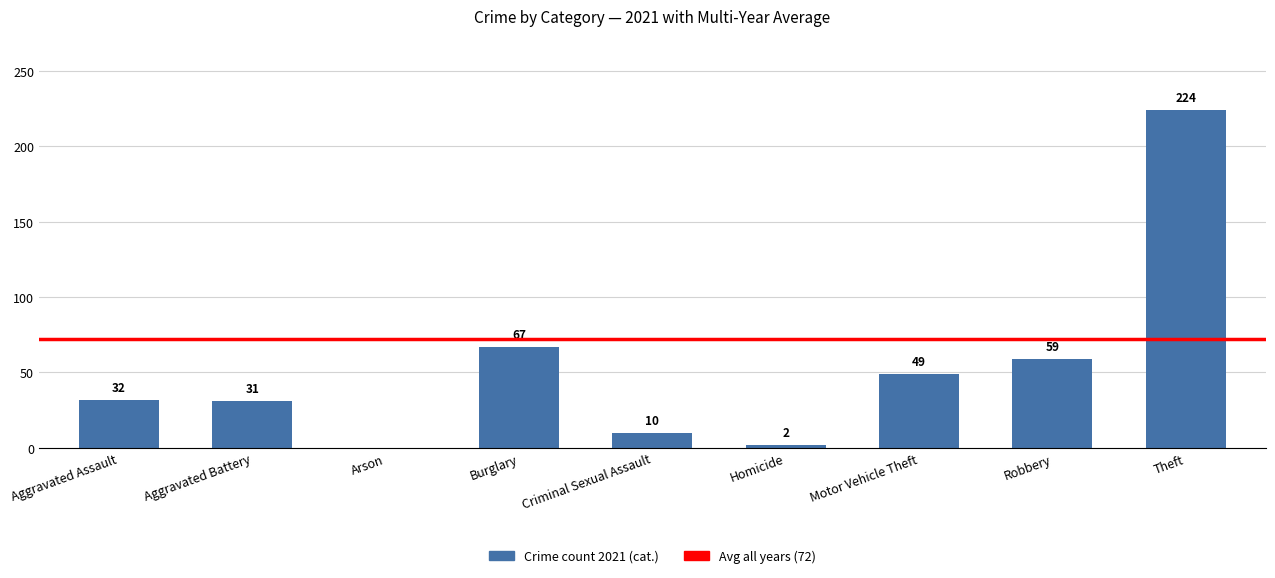

What is the sum of the values at Aggravated Battery and Arson?

31